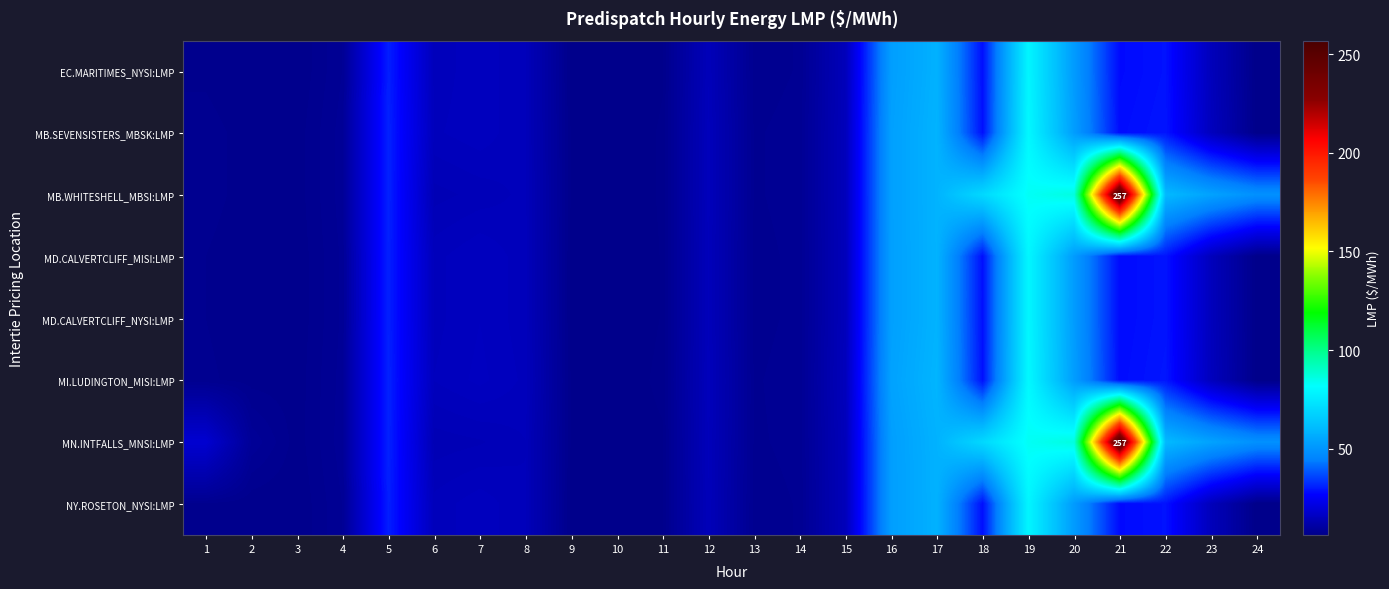

The value of EC.MARITIMES_NYSI:LMP at 18 is 28.3. True or false?

True